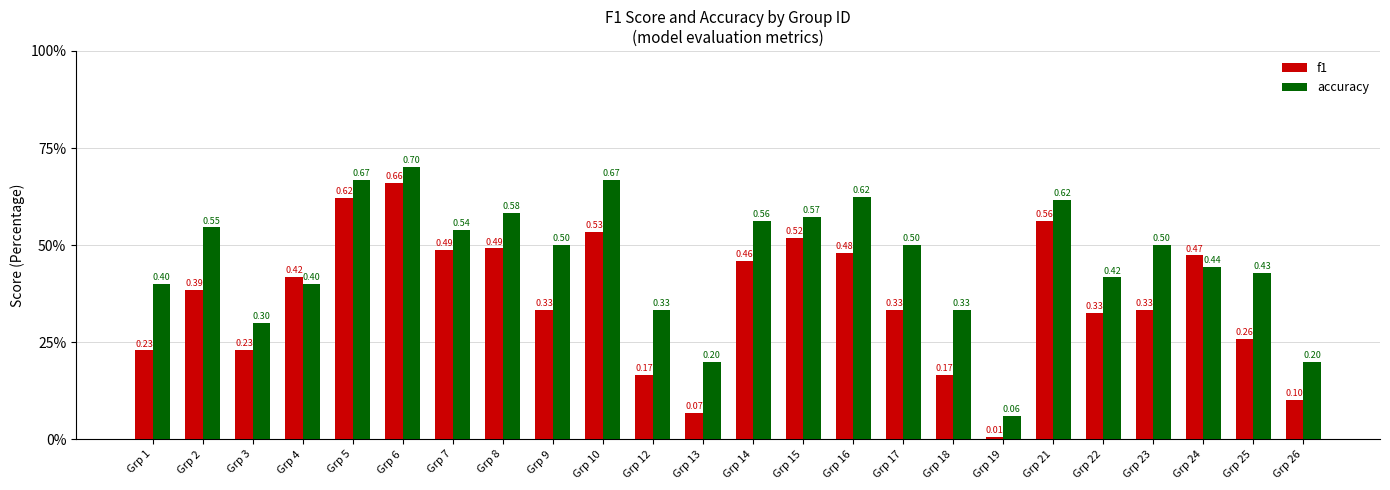

What are all the series names shown in the legend?

f1, accuracy